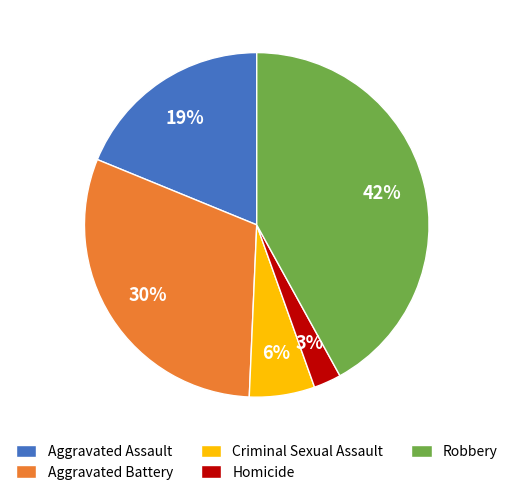

Combined, do Homicide and Aggravated Assault account for over 50%?

No